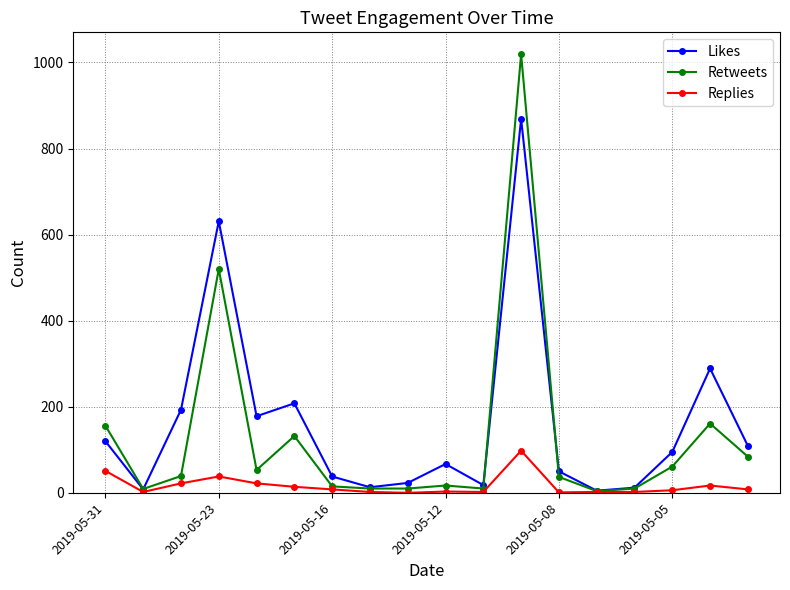

Which series has the largest total across all categories?

Likes